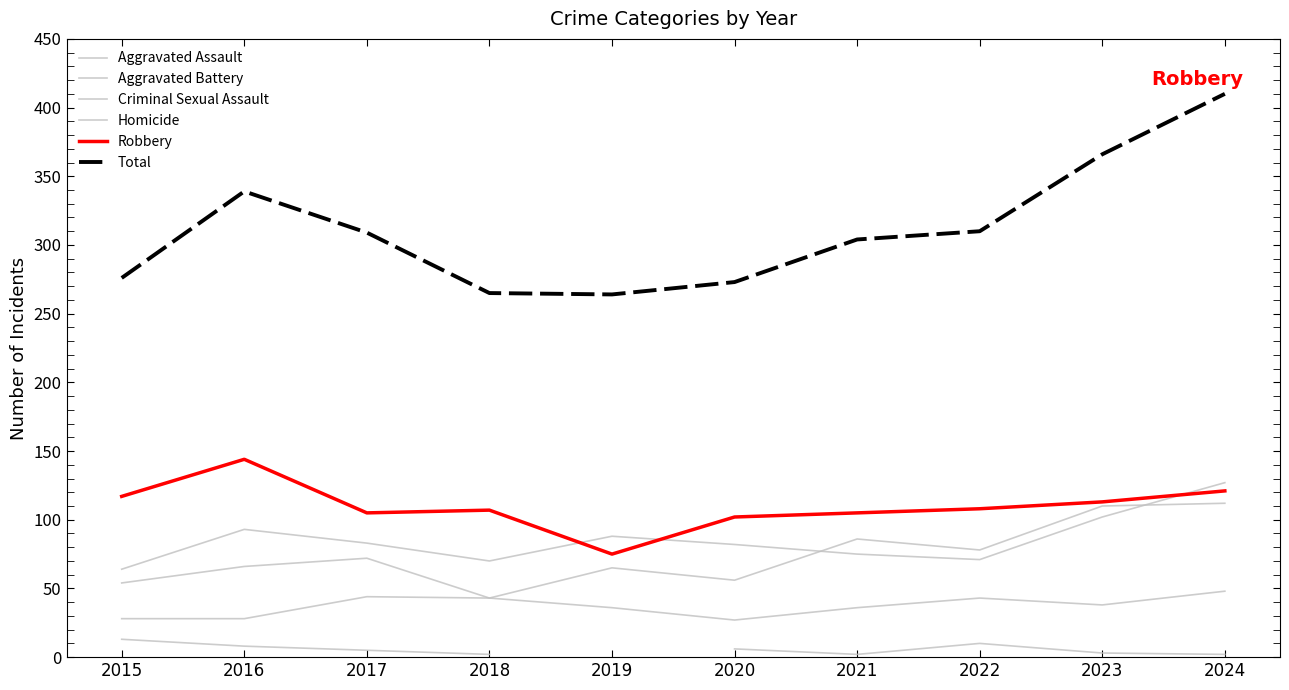

Rank the series at 2016 from lowest to highest value.

Homicide, Criminal Sexual Assault, Aggravated Assault, Aggravated Battery, Robbery, Total